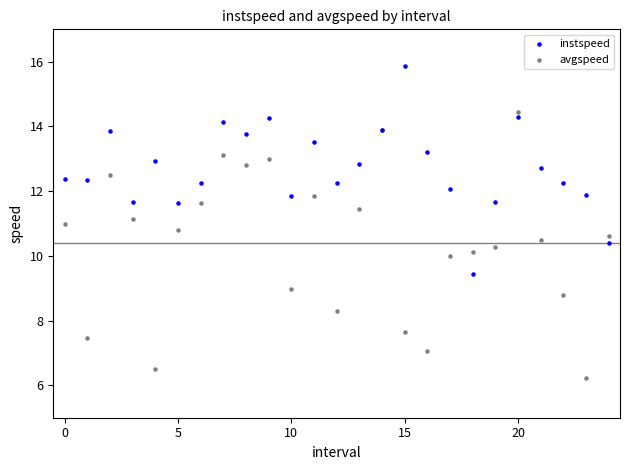

Which series contains the highest Y value?

instspeed